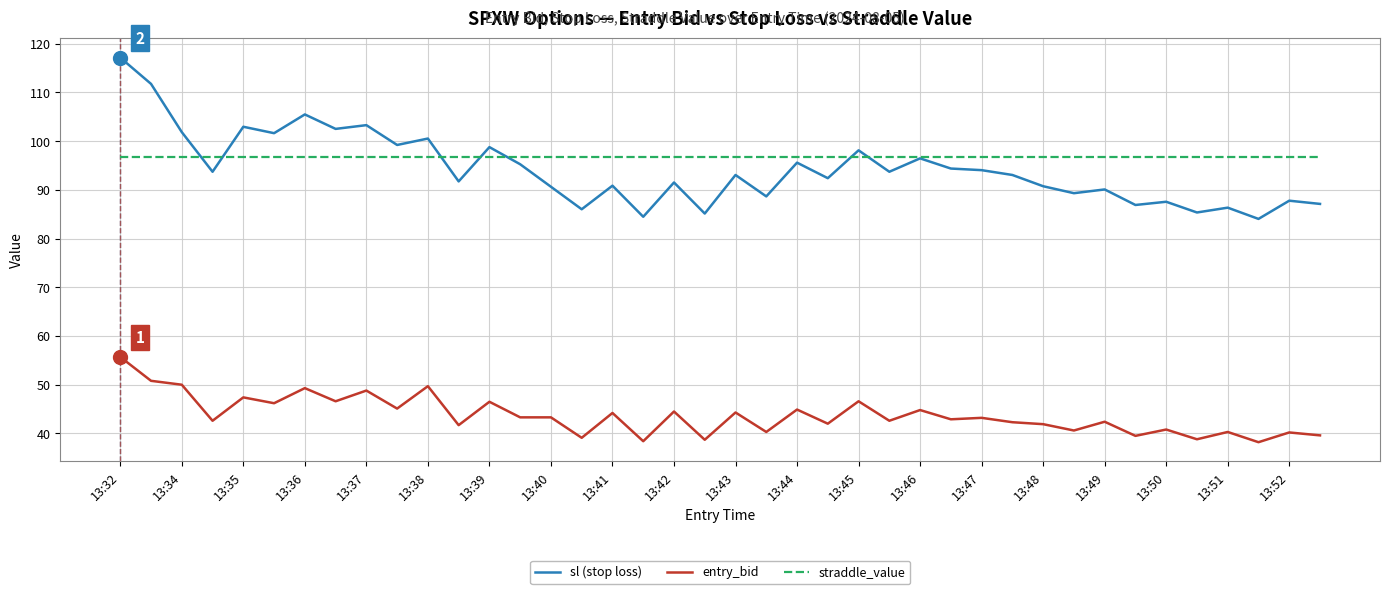

What is the smallest value displayed?

38.2